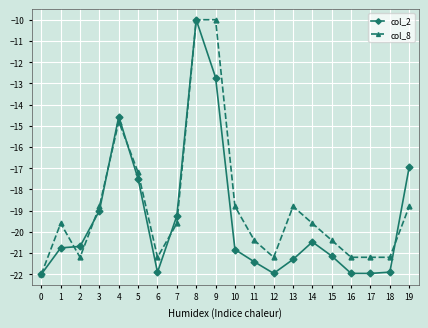

What is the difference between the maximum and minimum values in the col_8 series?

12.0